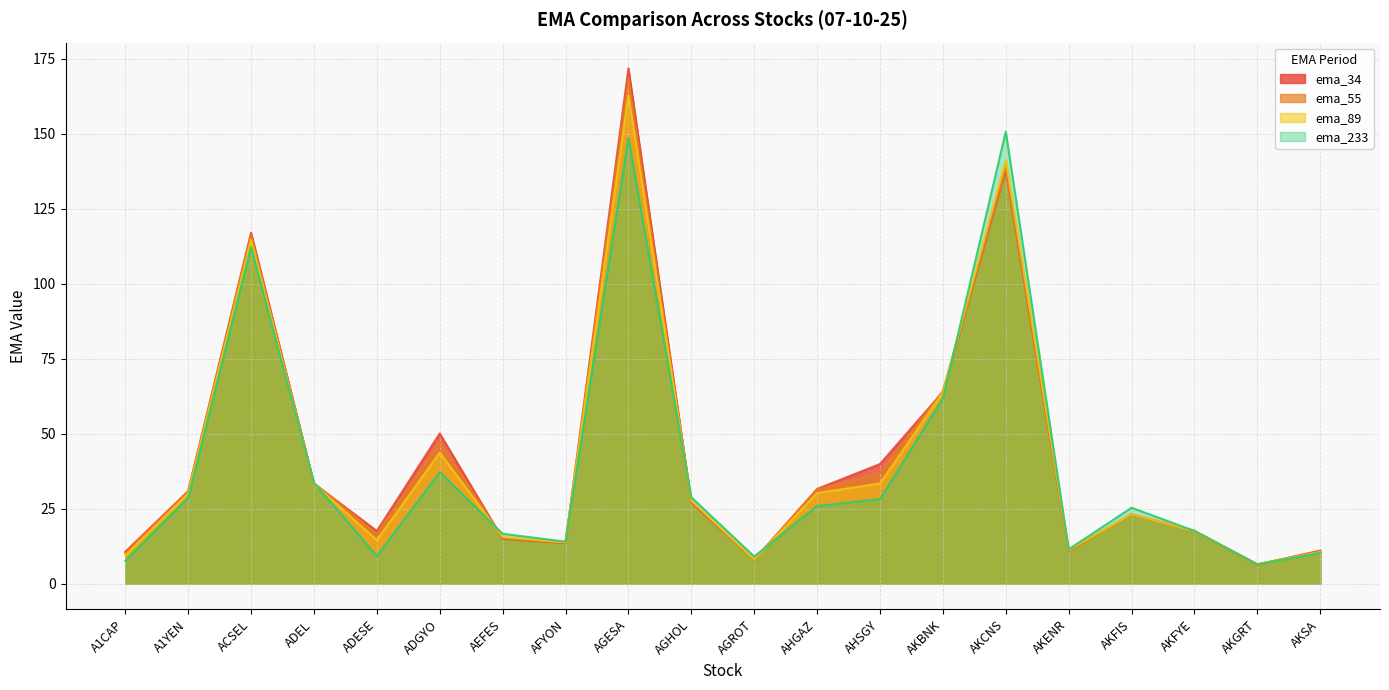

Reading left to right, list all the values displayed in this chart.

ema_34: A1CAP=10.6	A1YEN=30.8	ACSEL=117.0	ADEL=33.3	ADESE=17.5	ADGYO=50.0	AEFES=14.9	AFYON=13.5	AGESA=171.7	AGHOL=27.0	AGROT=7.9	AHGAZ=31.5	AHSGY=39.8	AKBNK=63.9	AKCNS=137.8	AKENR=10.9	AKFIS=23.1	AKFYE=17.5	AKGRT=6.3	AKSA=11.0
ema_55: A1CAP=10.1	A1YEN=30.6	ACSEL=116.2	ADEL=33.4	ADESE=16.5	ADGYO=47.2	AEFES=15.2	AFYON=13.6	AGESA=167.8	AGHOL=27.3	AGROT=7.9	AHGAZ=31.3	AHSGY=36.9	AKBNK=64.2	AKCNS=138.5	AKENR=11.1	AKFIS=23.1	AKFYE=17.5	AKGRT=6.4	AKSA=10.7
ema_89: A1CAP=9.4	A1YEN=30.0	ACSEL=114.6	ADEL=33.2	ADESE=14.5	ADGYO=43.6	AEFES=15.5	AFYON=13.7	AGESA=162.8	AGHOL=27.6	AGROT=8.0	AHGAZ=30.1	AHSGY=33.4	AKBNK=63.7	AKCNS=141.2	AKENR=11.2	AKFIS=23.1	AKFYE=17.5	AKGRT=6.4	AKSA=10.5
ema_233: A1CAP=7.6	A1YEN=28.5	ACSEL=112.2	ADEL=33.6	ADESE=9.2	ADGYO=37.1	AEFES=16.6	AFYON=14.0	AGESA=148.4	AGHOL=28.8	AGROT=9.0	AHGAZ=25.8	AHSGY=28.2	AKBNK=61.7	AKCNS=150.7	AKENR=11.4	AKFIS=25.3	AKFYE=17.5	AKGRT=6.4	AKSA=10.2